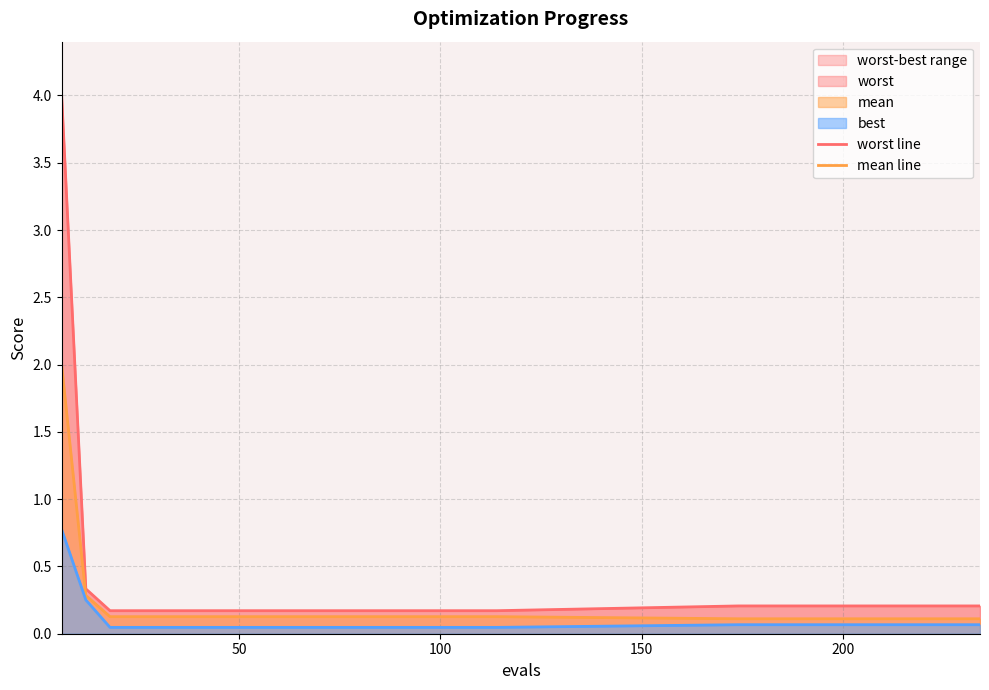

Which category has the lowest value across all series?

100